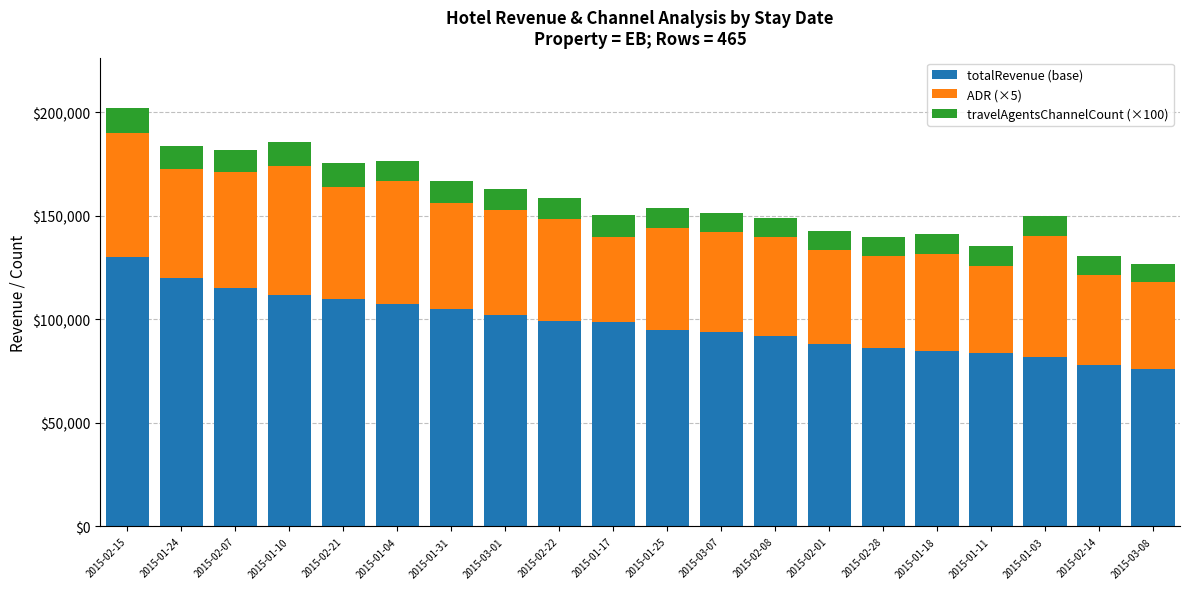

What is the difference between the maximum and minimum values in the totalRevenue (base) series?

54000.0